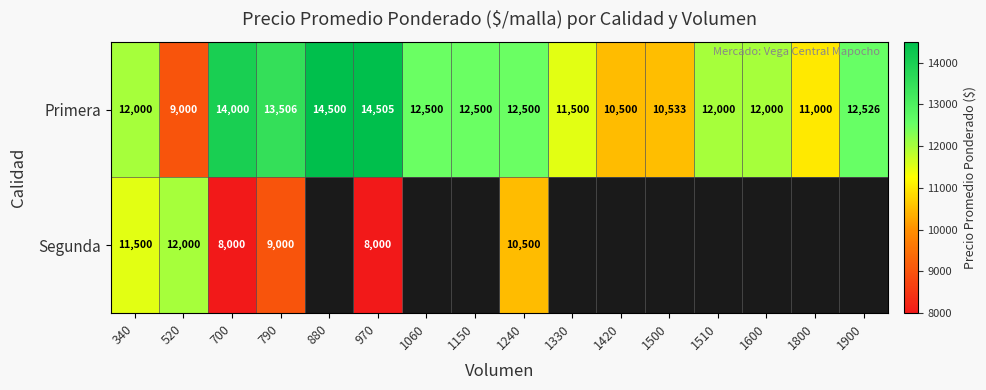

At which category is the sum across all series the highest?

340